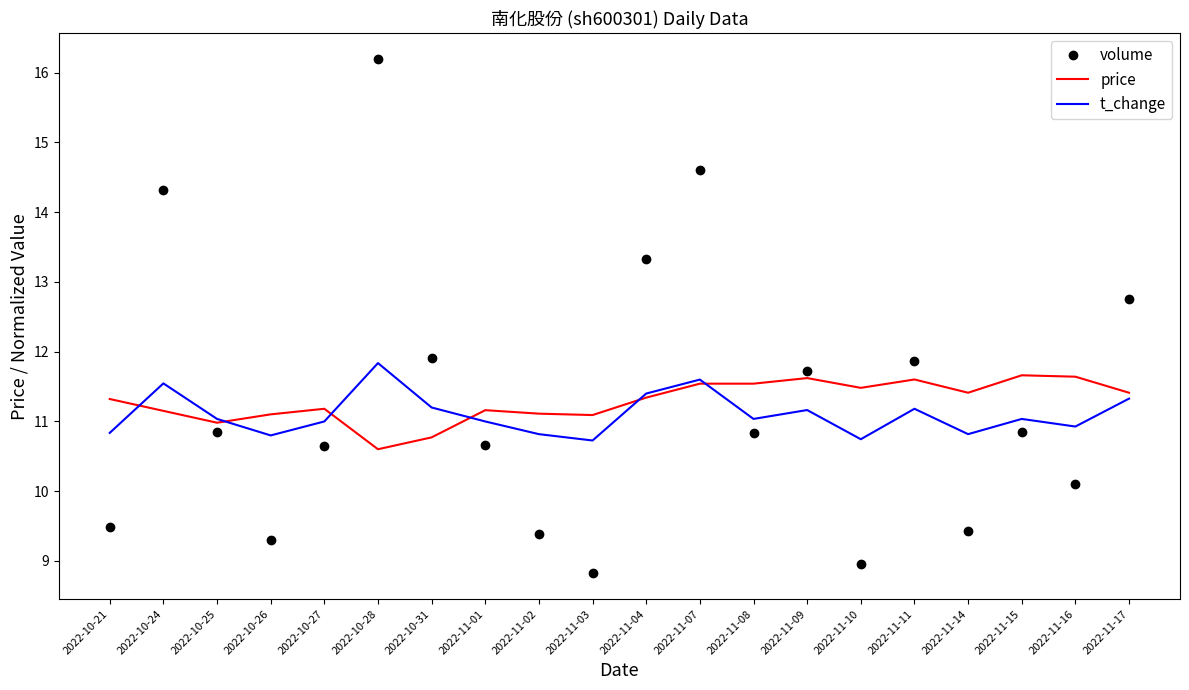

What position from the right is 2022-11-14?

4